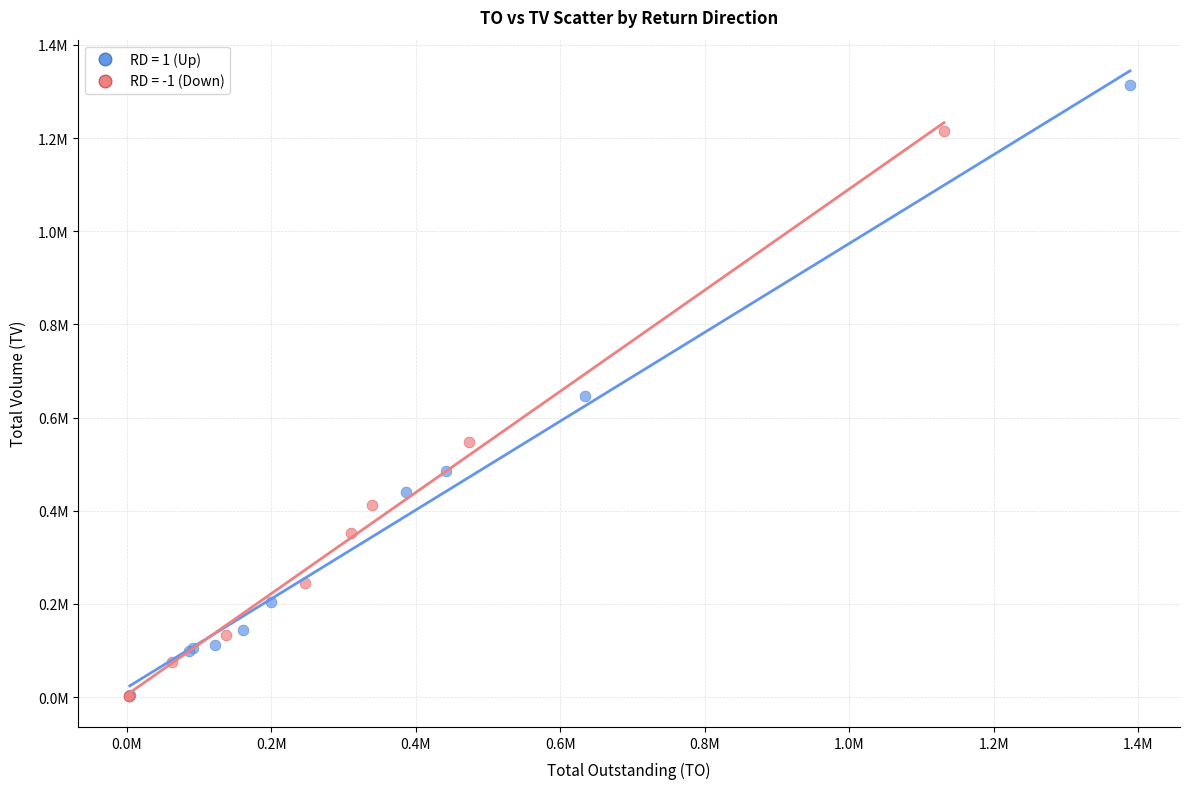

What are all the series names shown in the legend?

RD = 1 (Up), RD = -1 (Down)